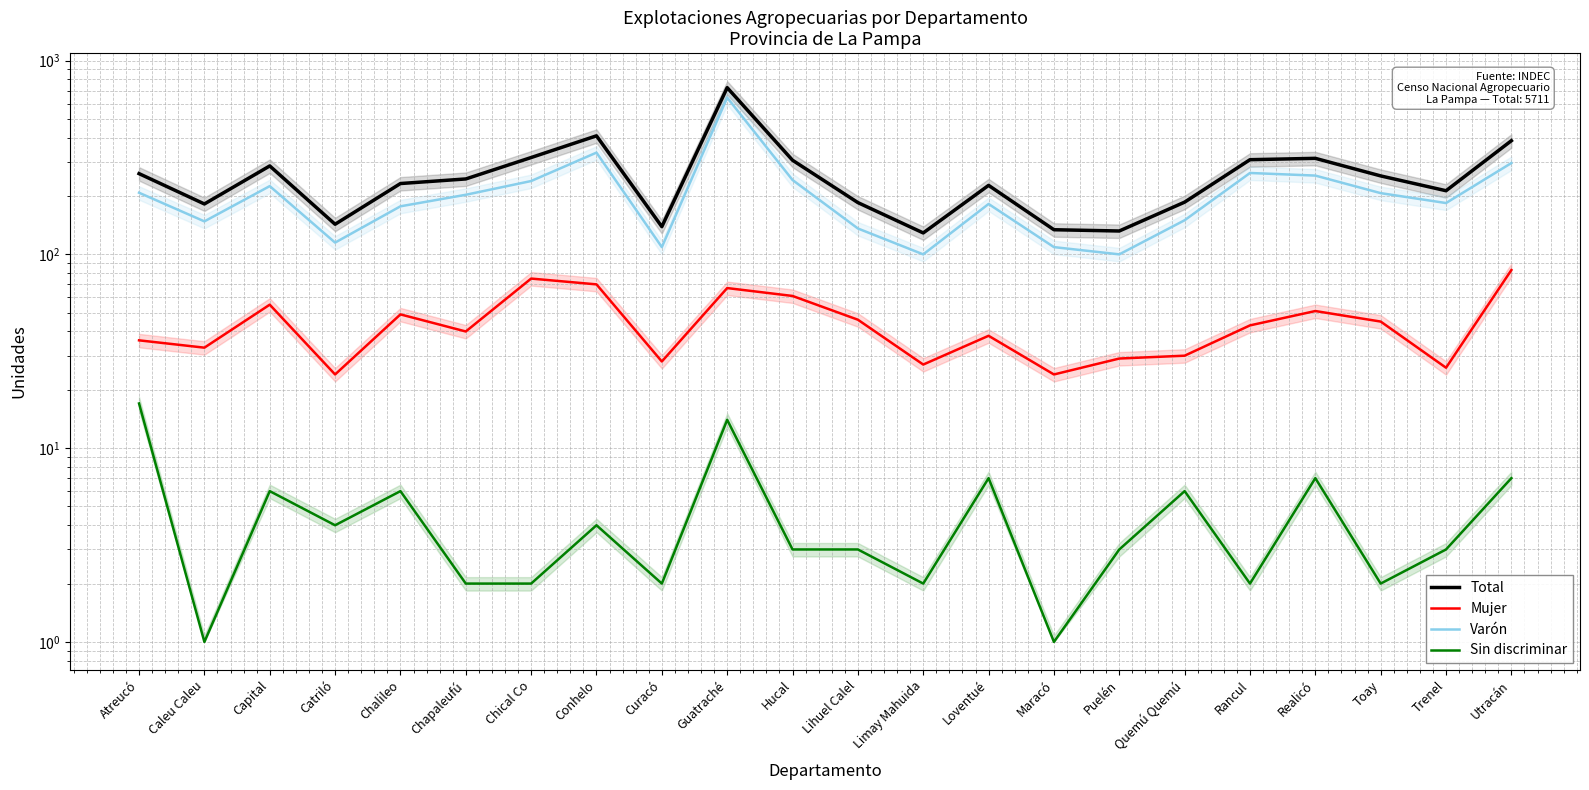

Between Maracó and Toay, which series saw the biggest shift?

Total